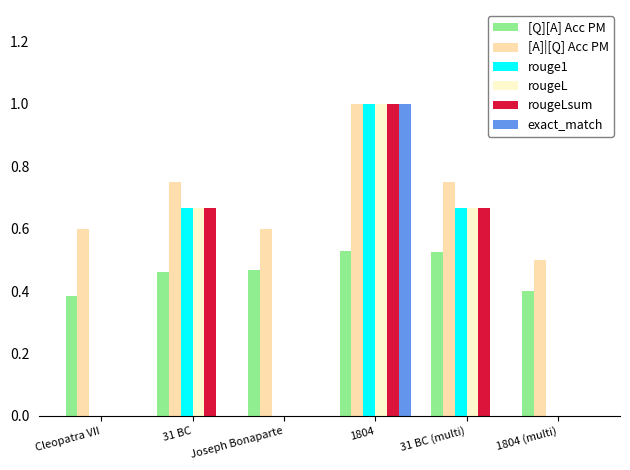

What is the total value across all series at 31 BC (multi)?

3.3